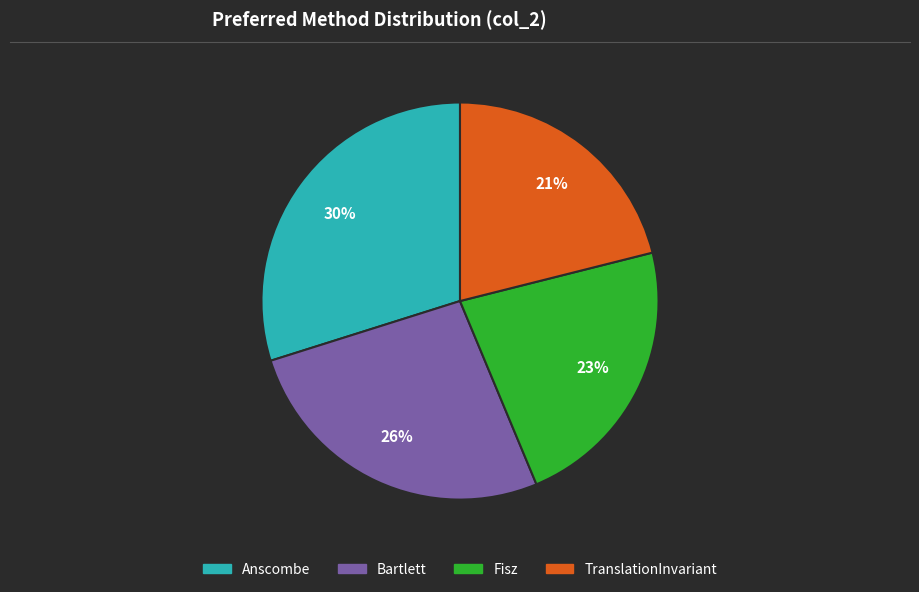

What is the largest slice in the pie chart?

Anscombe